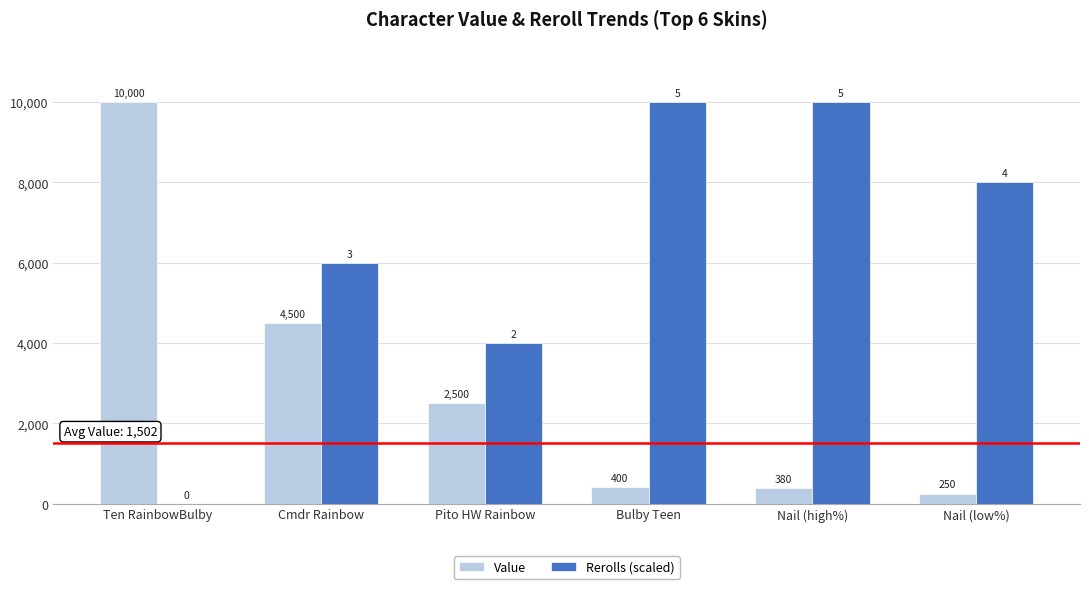

What is the sum of the Value values at Ten RainbowBulby and Nail (low%)?

10250